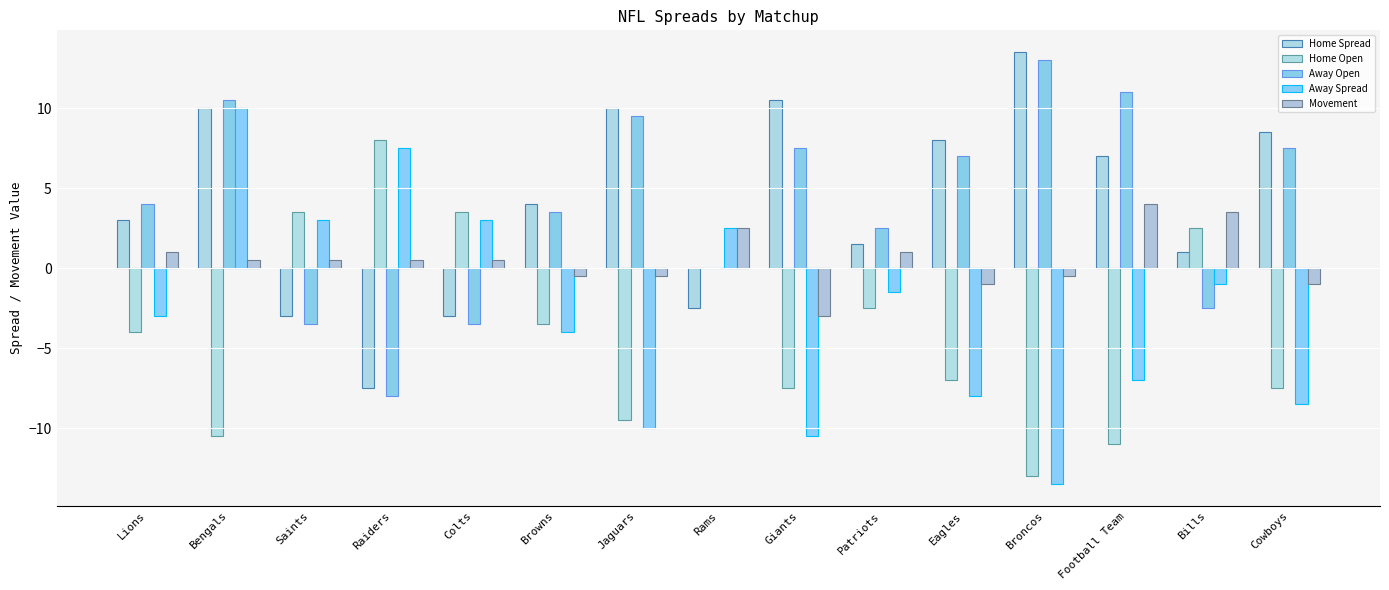

What is the difference between the Home Spread values at Raiders and Giants?

18.0